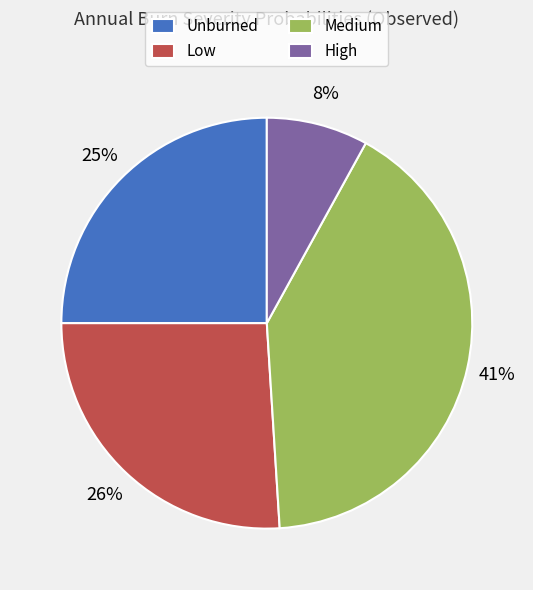

To the nearest percent, what percentage of the pie is Low?

26%